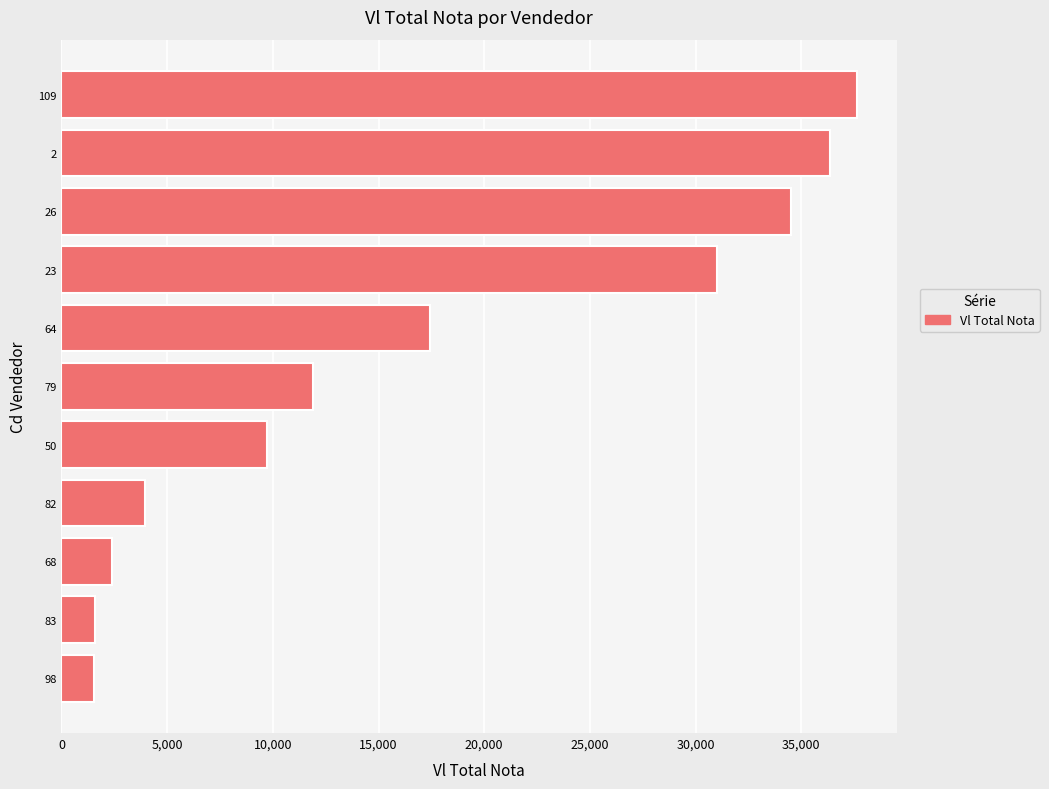

Approximately how many times larger is the value at 83 compared to 98?

1.0